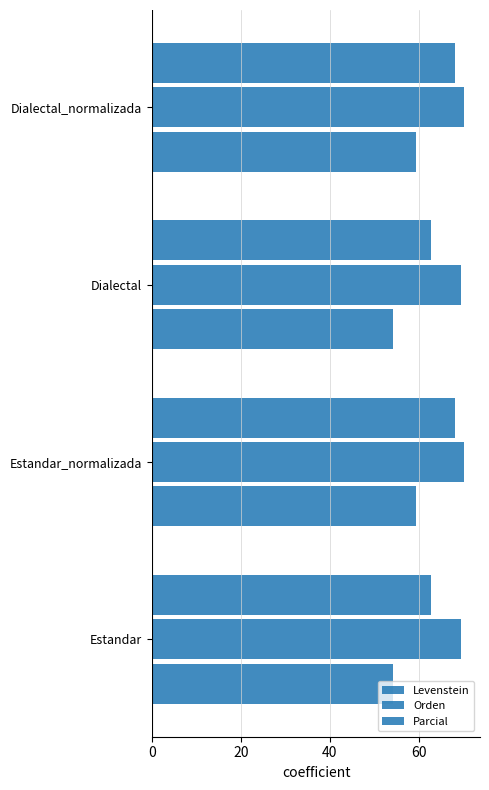

What is the average value of the Parcial series?

65.5